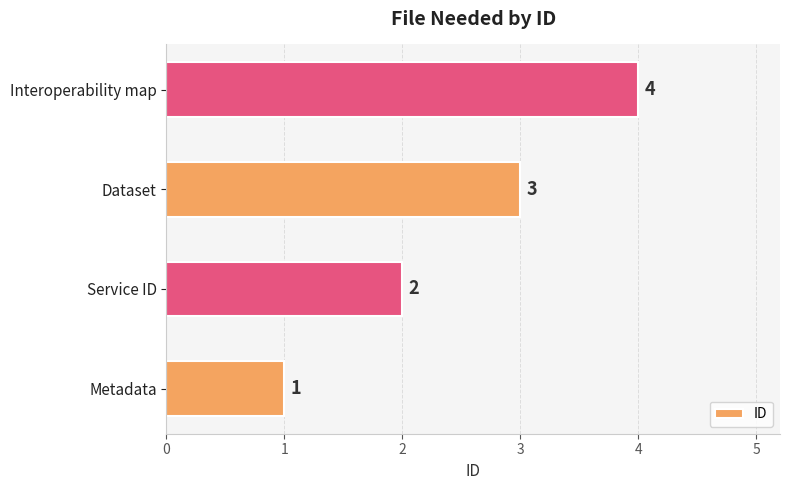

The chart shows a value of 3 at Dataset. True or false?

True